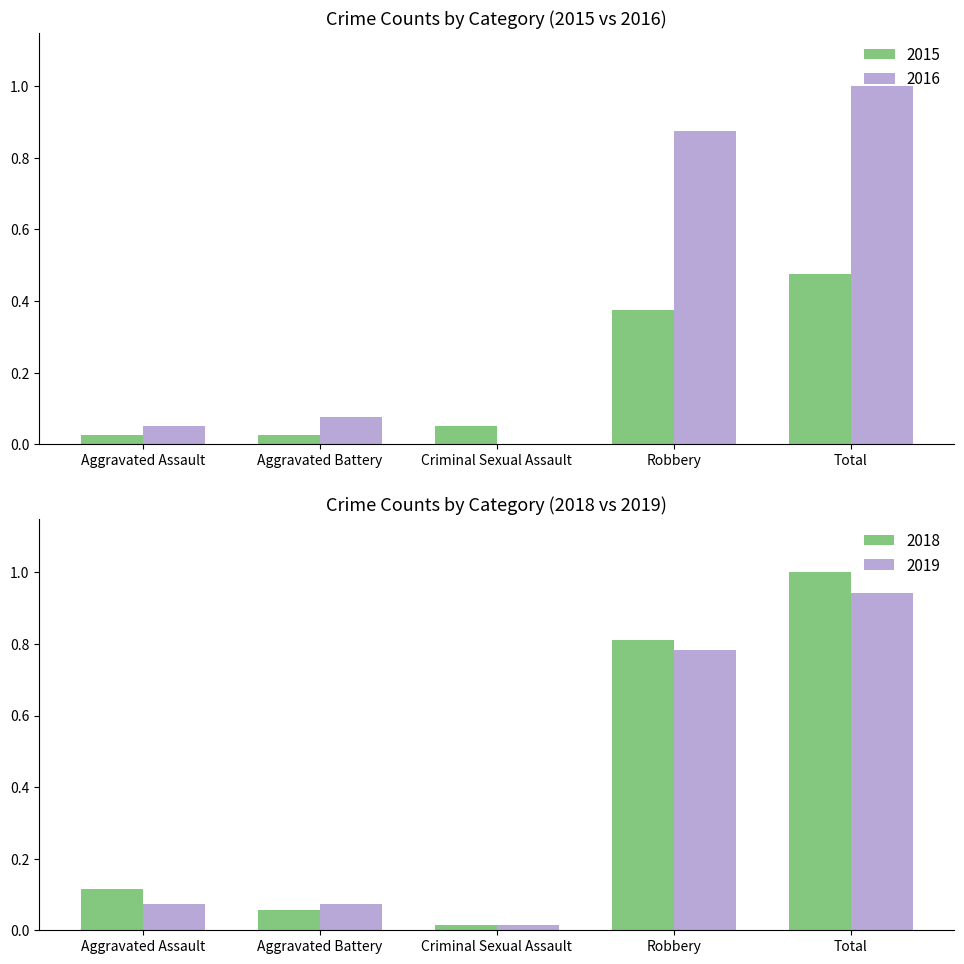

True or false: 2016 has a value of 0.0 at Criminal Sexual Assault.

True